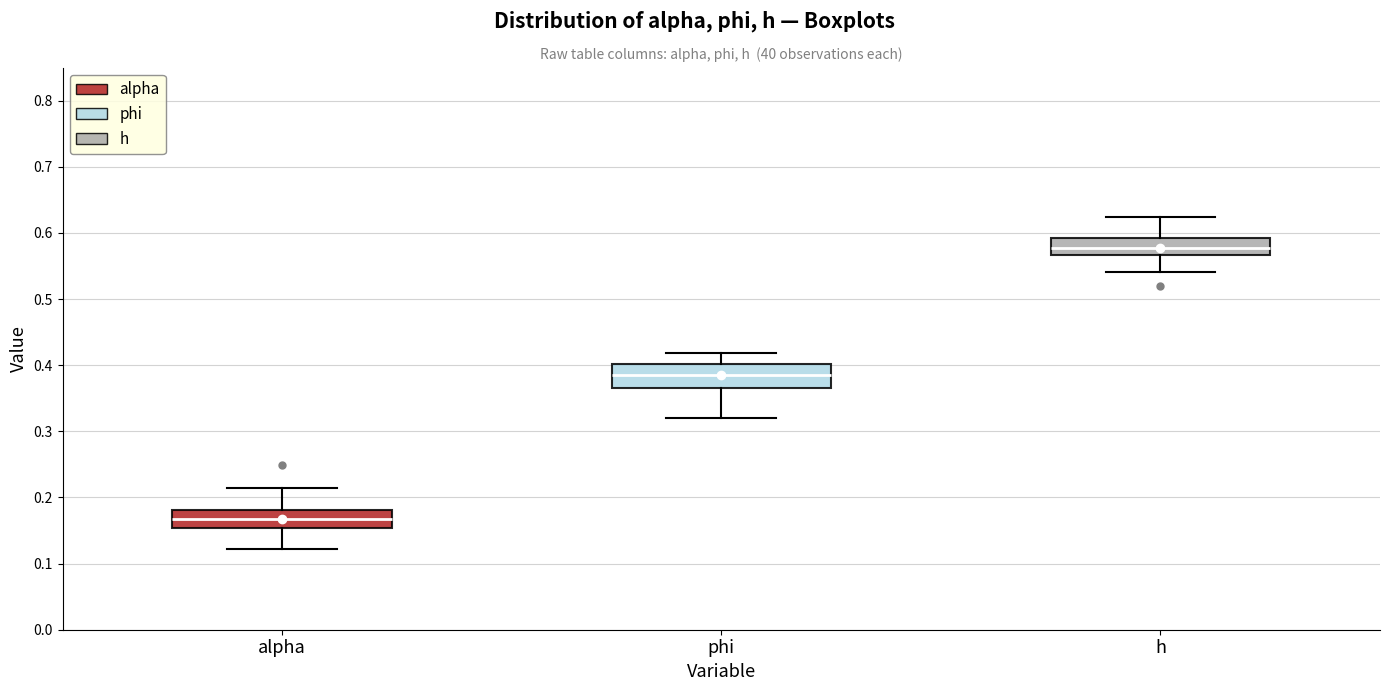

Reading left to right, read every box against the y-axis: the position of its median line, the range the box covers, and the ends of its whiskers. The values are not printed on the chart, so give them approximately, as read against the axis.

alpha: median 0.17, box 0.15 to 0.18, whiskers 0.12 to 0.21
phi: median 0.39, box 0.37 to 0.40, whiskers 0.32 to 0.42
h: median 0.58, box 0.57 to 0.59, whiskers 0.54 to 0.62